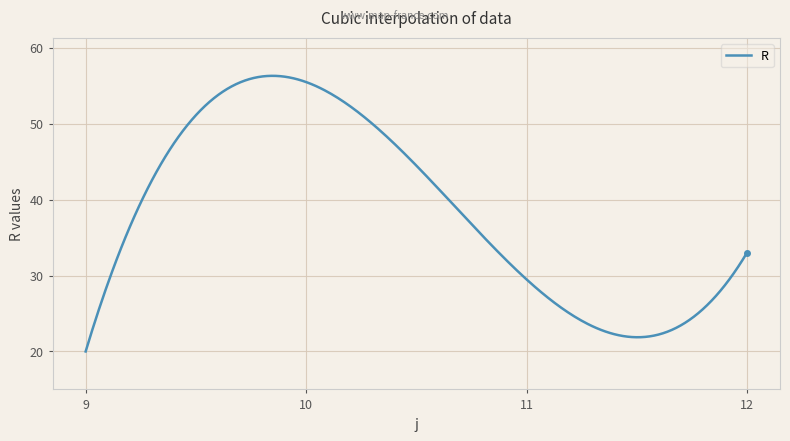

What is the minimum value shown in the chart?

20.0